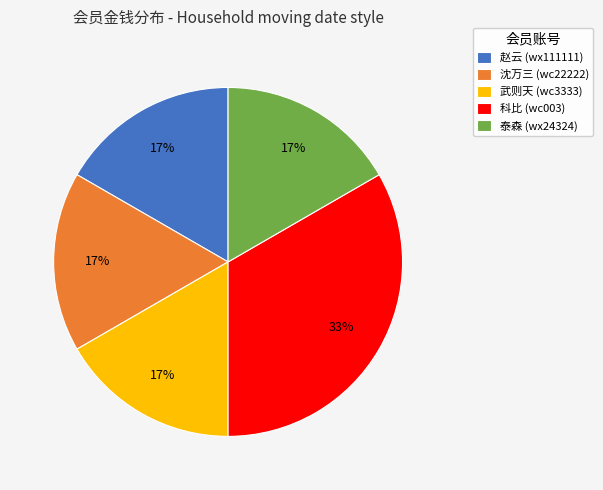

Does any single category account for the majority?

No